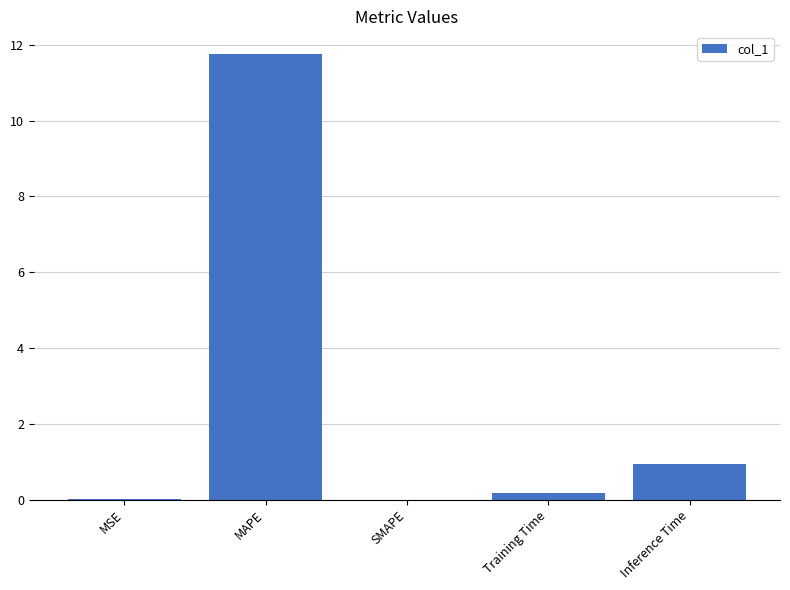

What is the greatest value displayed?

11.8